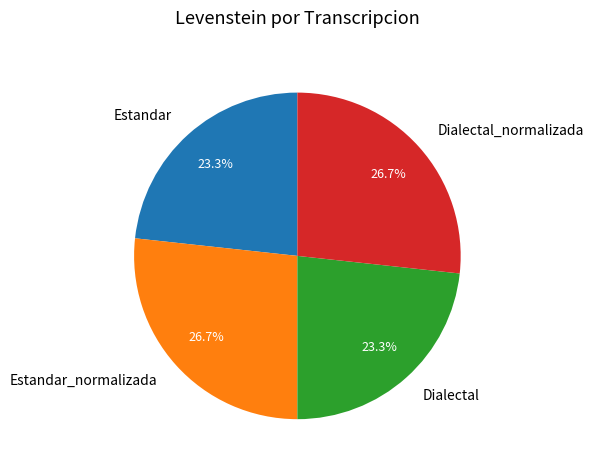

What is the total percentage of Dialectal and Dialectal_normalizada?

50.0%